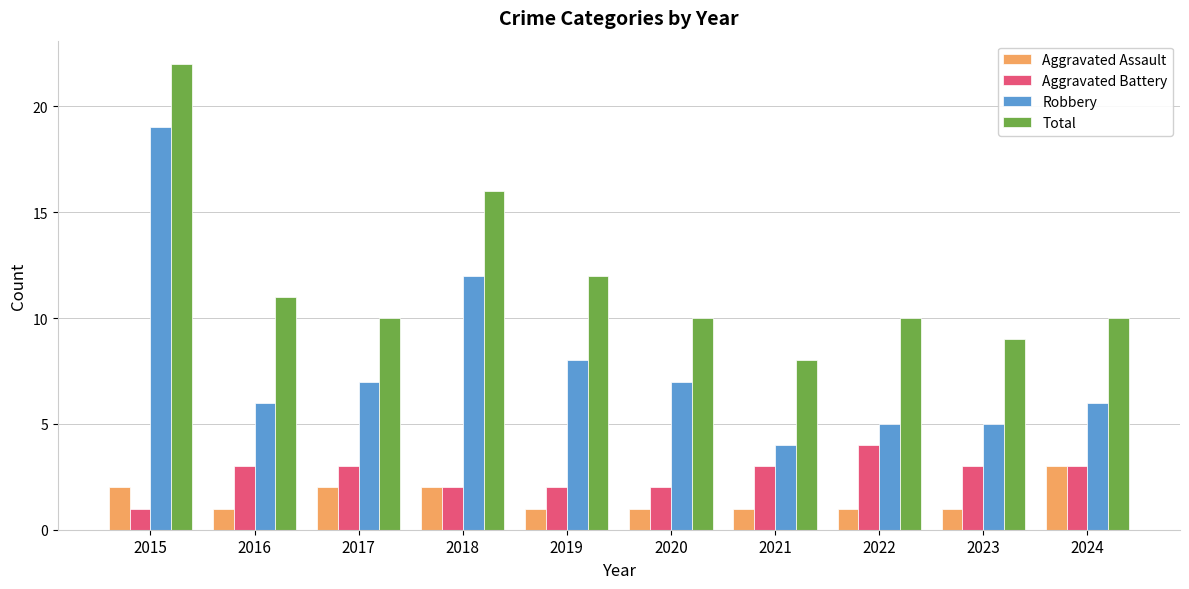

At which label is Robbery closest to 11?

2018